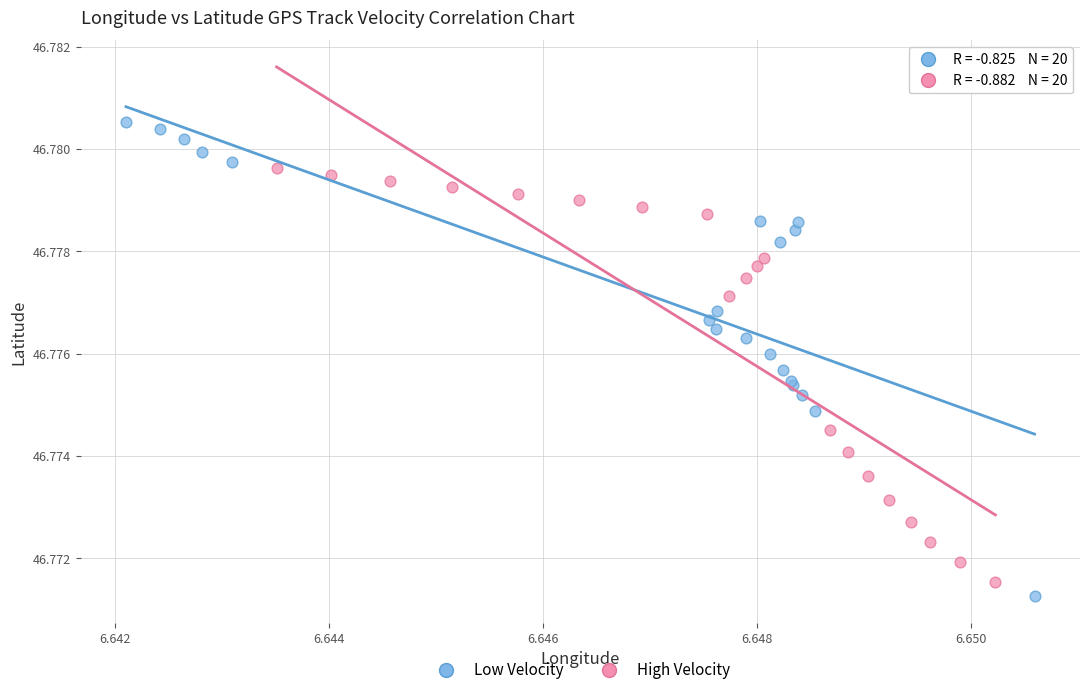

Which series contains the highest Y value?

Low Velocity